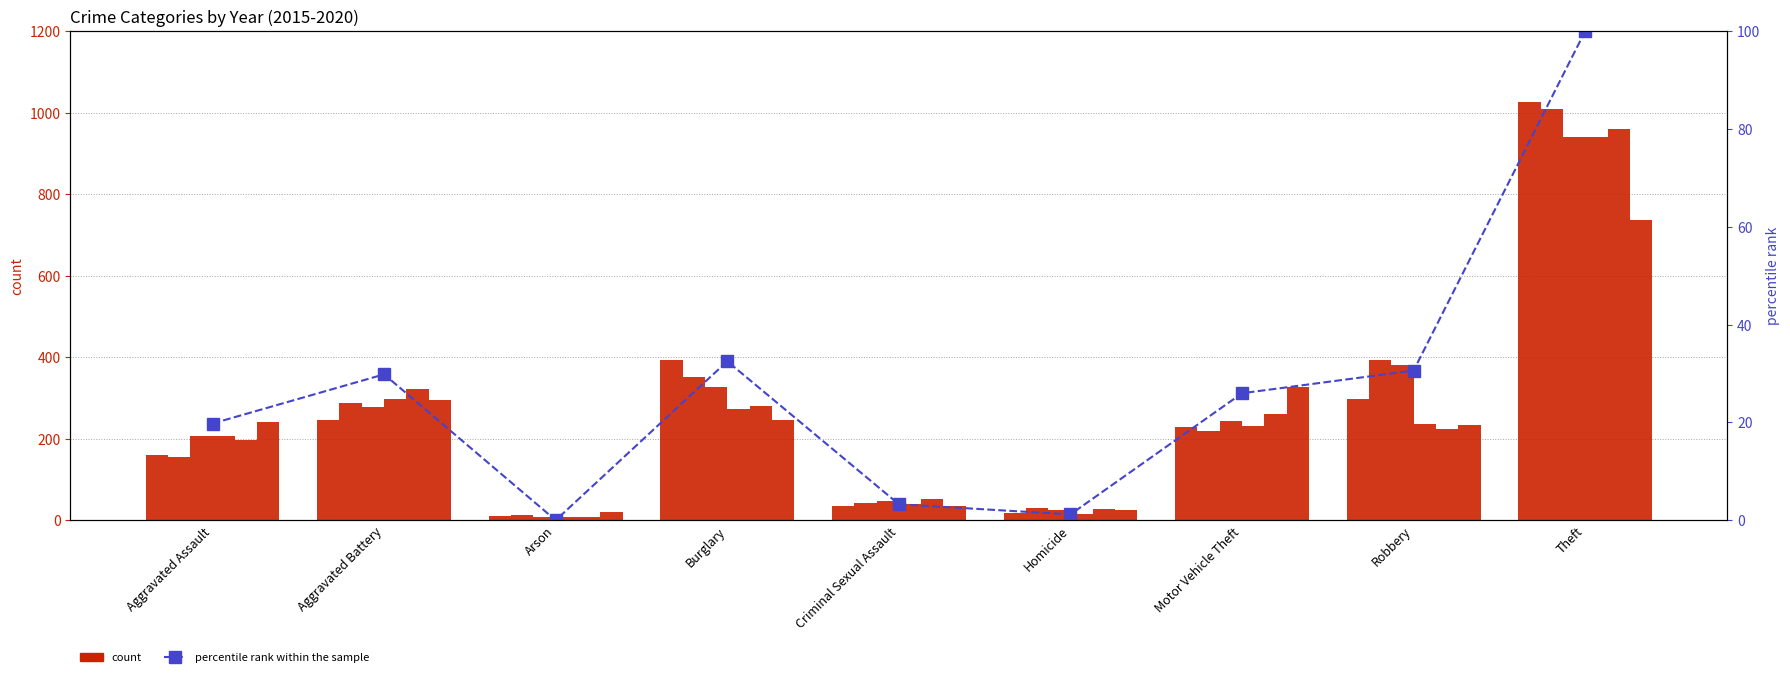

What is the approximate value at Aggravated Assault?

19.8